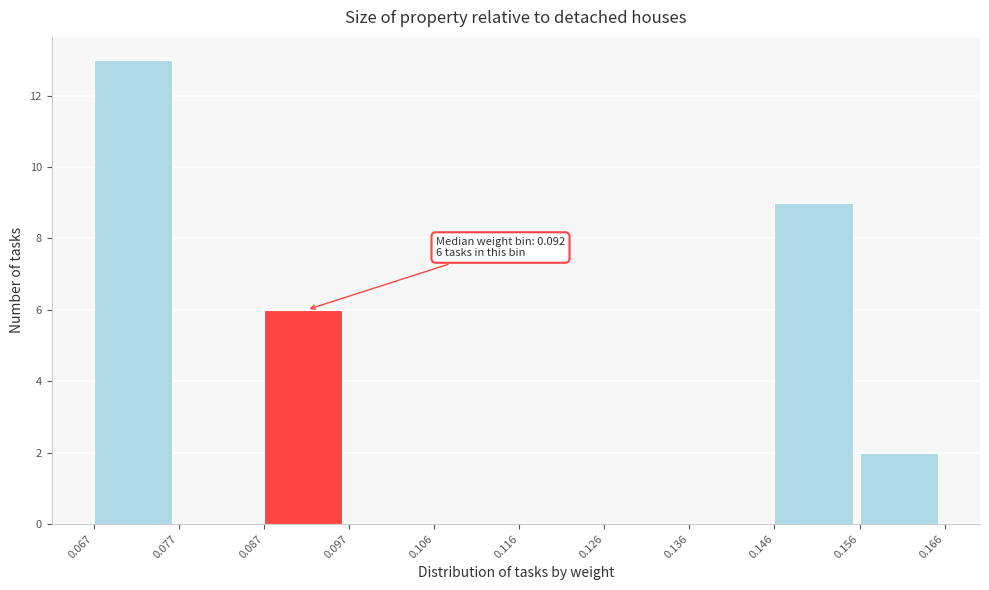

Over which range of the x-axis is the bar tallest?

0.067 to 0.077